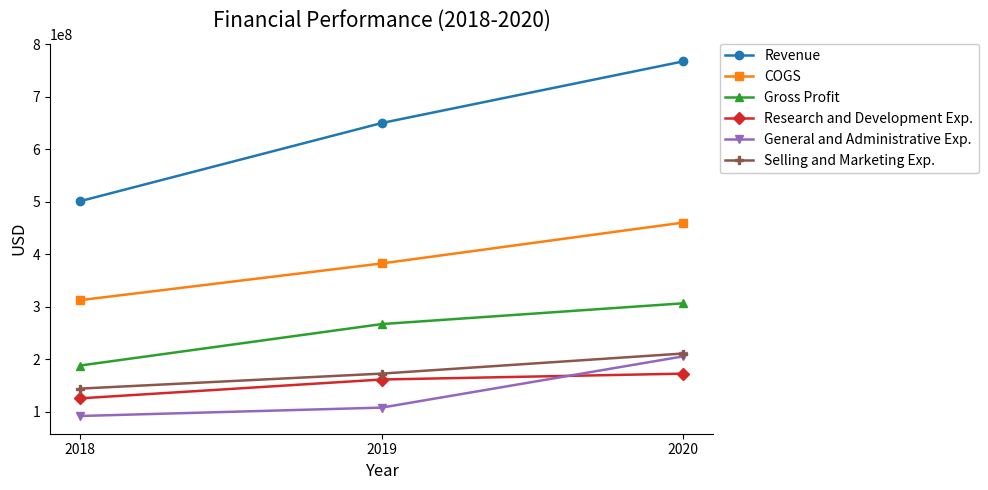

Reading right to left, extract all data points from this chart.

Revenue: 767688120	650282167	501488667
COGS: 460703549	382868343	312990993
Gross Profit: 306984571	267413824	188497674
Research and Development Exp.: 173015450	161851588	125990376
General and Administrative Exp.: 205895537	108315378	92365690
Selling and Marketing Exp.: 211365882	173083097	144522222